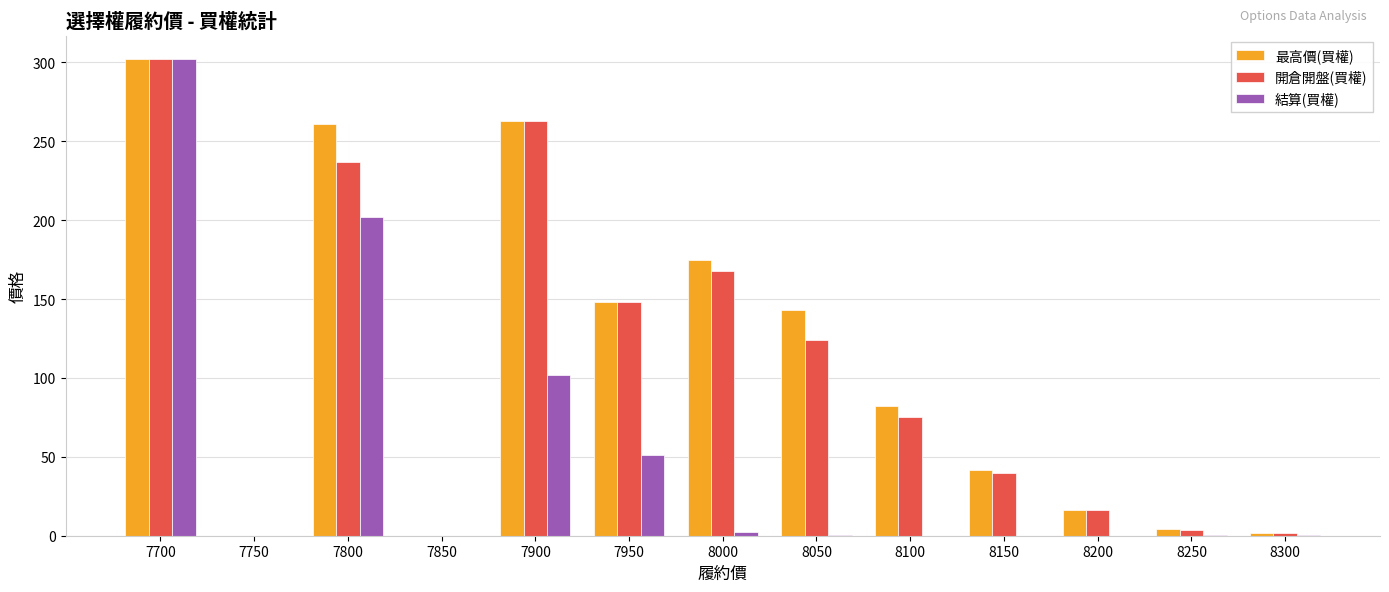

Which category has the highest value in the 開倉開盤(買權) series?

7700